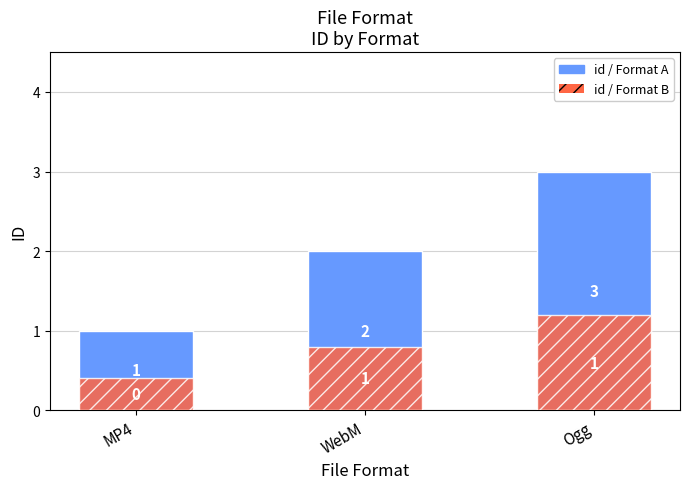

What is the average value of the id / Format A series?

2.0